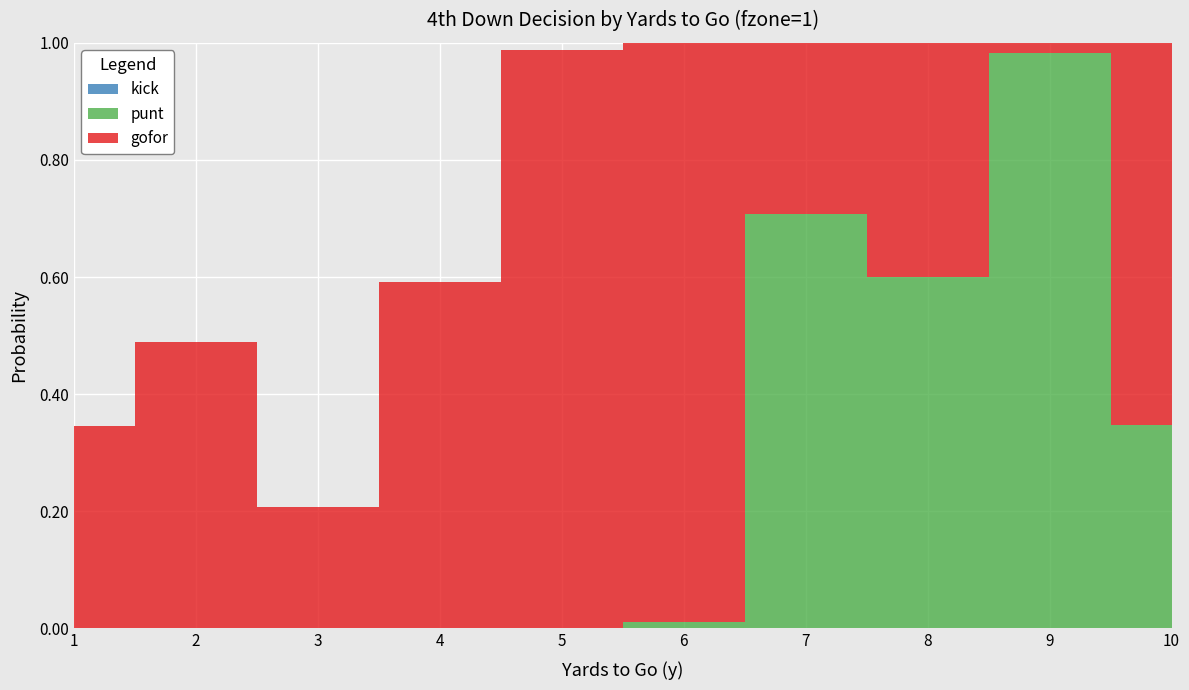

Reading left to right, transcribe all the data shown in this chart.

gofor: 1=0.3	2=0.5	3=0.2	4=0.6	5=1.0	6=1.0	7=0.3	8=0.4	9=0.0	10=0.7
punt: 1=0.0	2=0.0	3=0.0	4=0.0	5=0.0	6=0.0	7=0.7	8=0.6	9=1.0	10=0.3
kick: 1=0.0	2=0.0	3=0.0	4=0.0	5=0.0	6=0.0	7=0.0	8=0.0	9=0.0	10=0.0